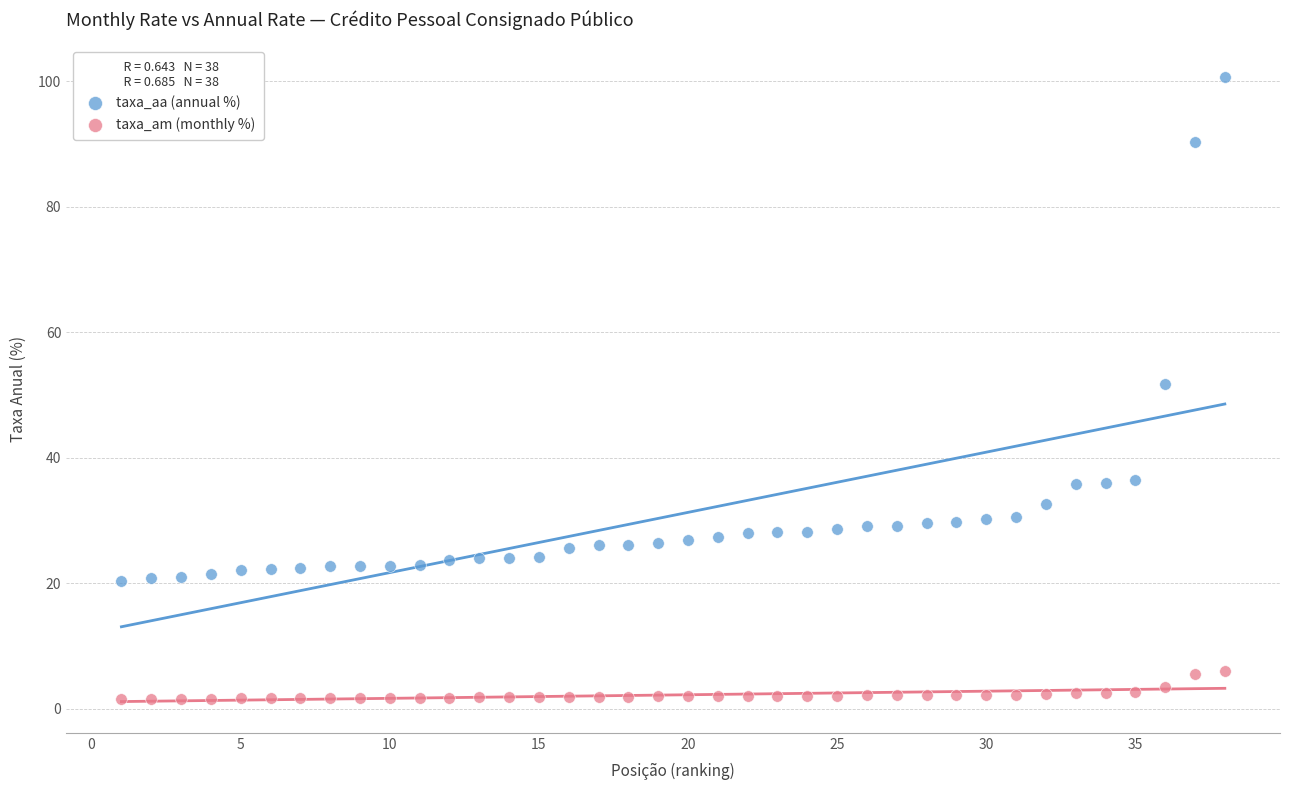

Which series contains the highest Y value?

taxa_aa (annual %)